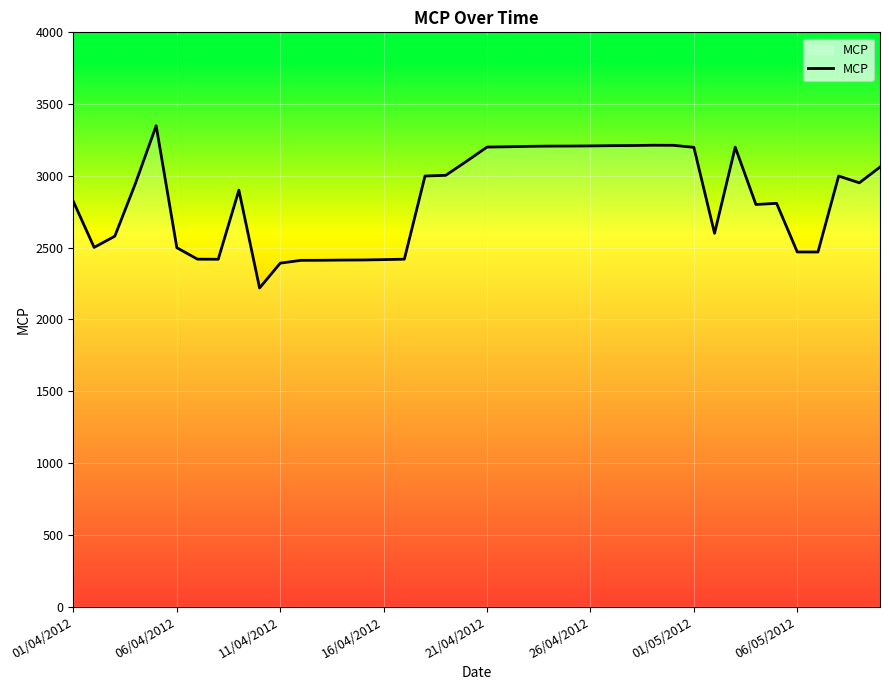

What is the difference between the maximum and minimum values?

1130.1